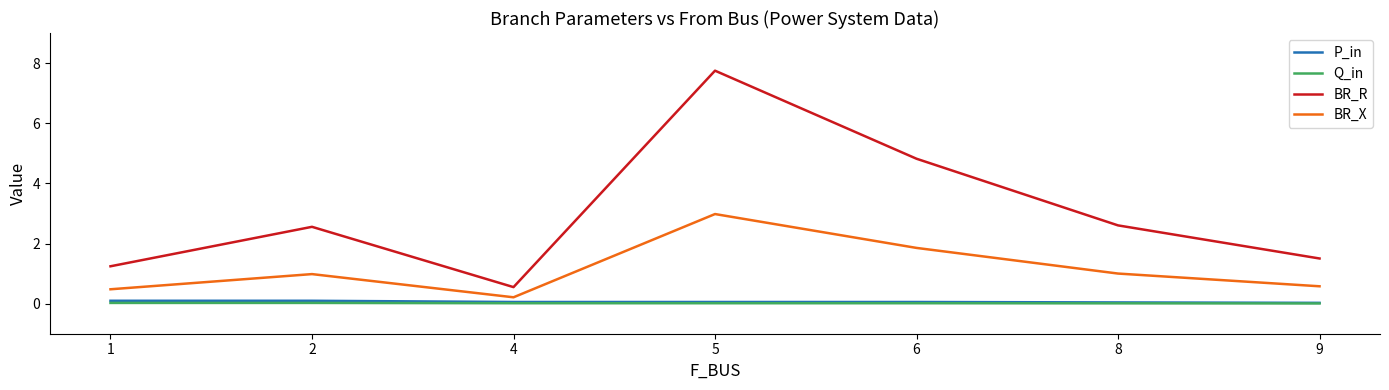

True or false: BR_R and P_in cross at least once.

False